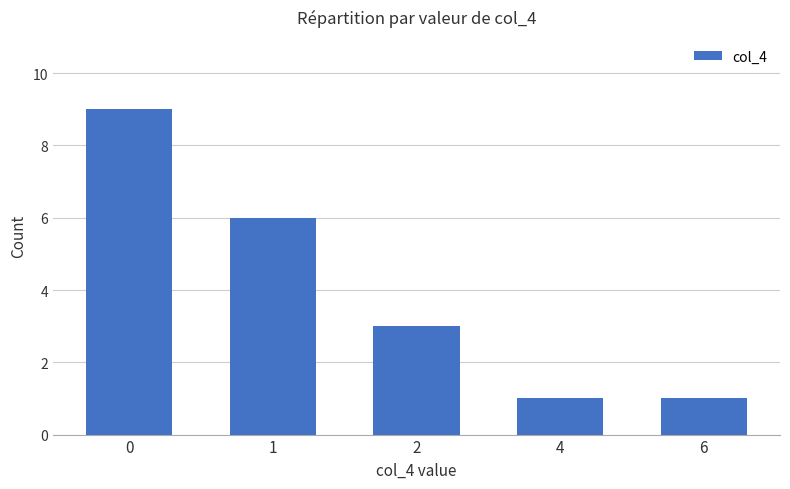

Reading left to right, extract all data points from this chart.

9	6	3	1	1